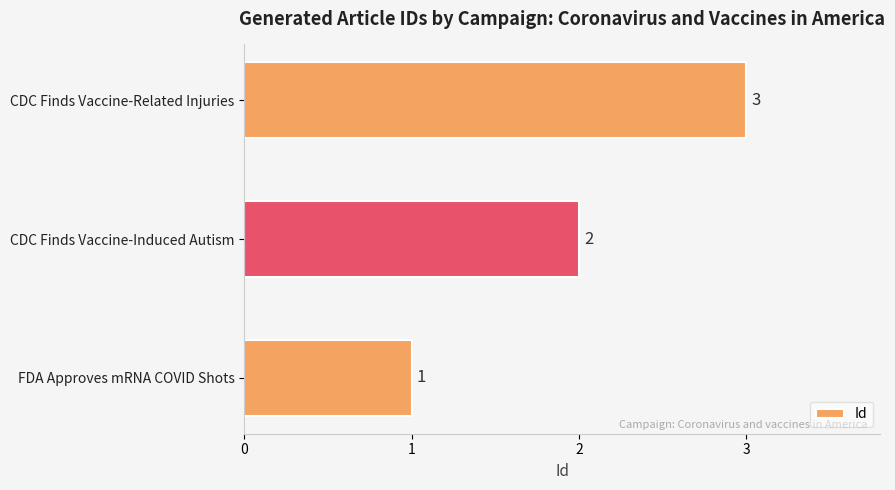

What is the sum of all values?

6